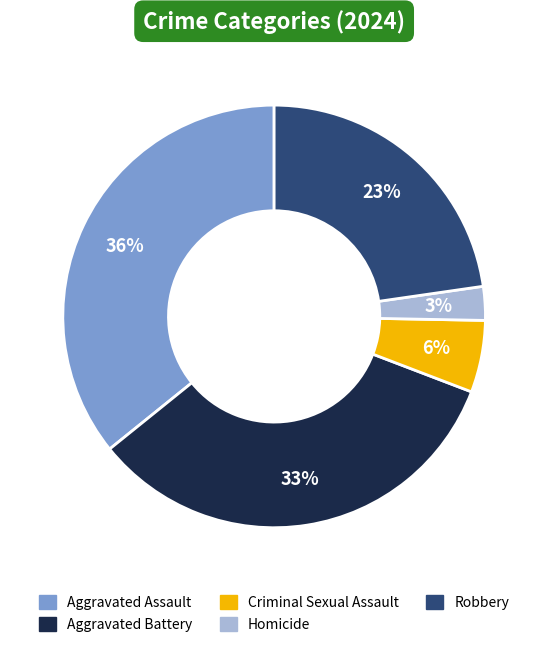

Do Aggravated Battery and Criminal Sexual Assault together represent more than half of the pie?

No